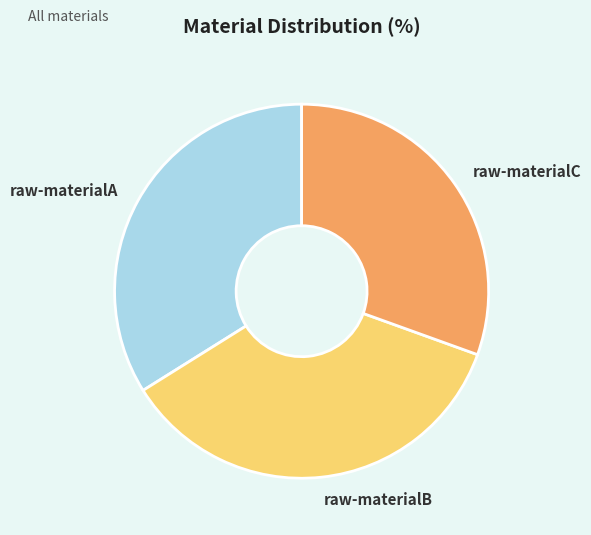

Is it true that raw-materialB is 45% of the pie?

False